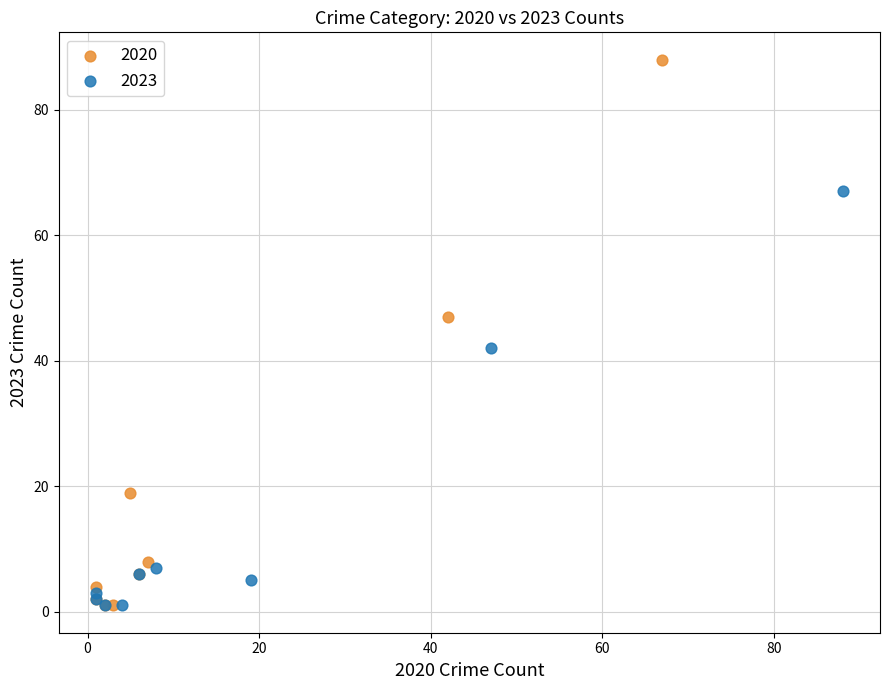

Which series reaches the maximum Y coordinate?

2020